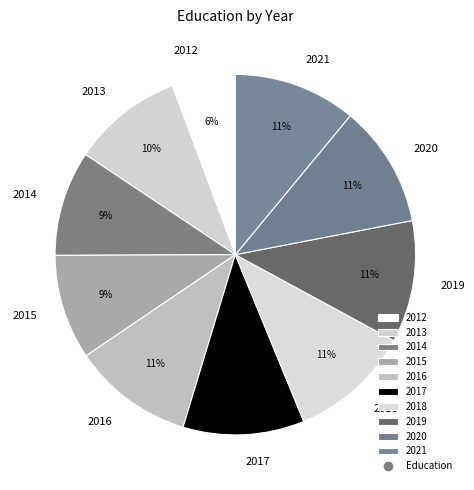

How many segments does this pie chart have?

10